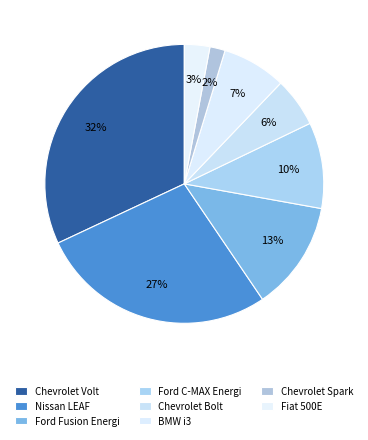

To the nearest percent, what is the difference between the largest and smallest slice percentages?

30%